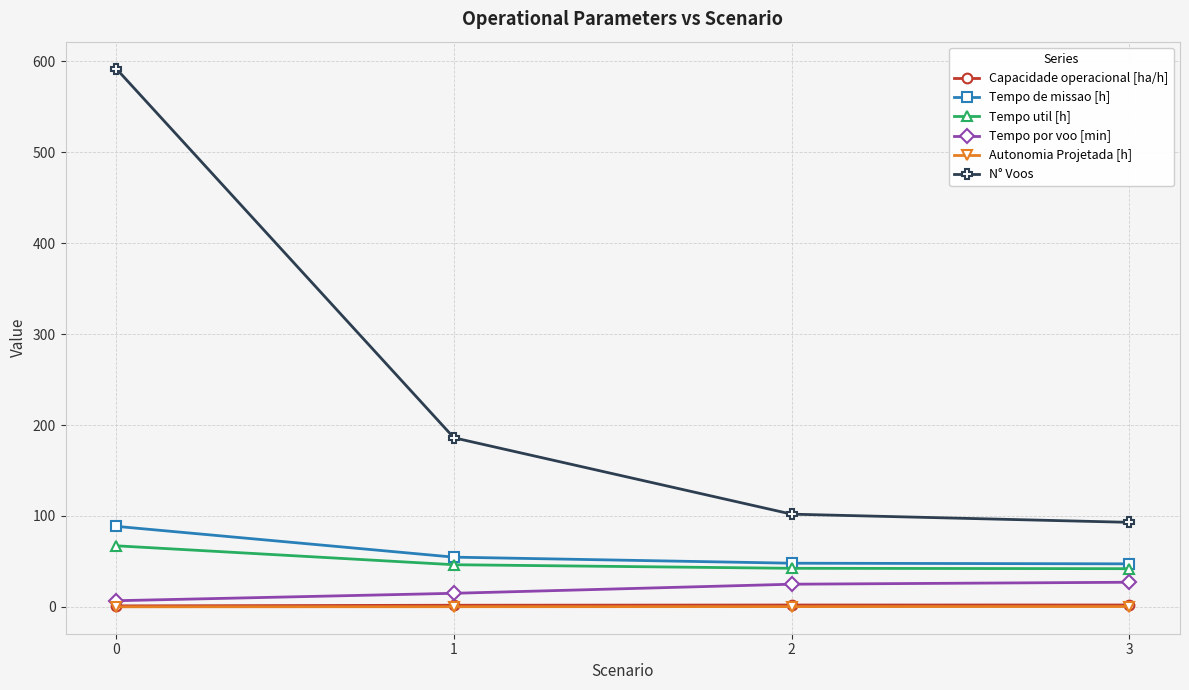

How many data points in Tempo por voo [min] are above 24?

2